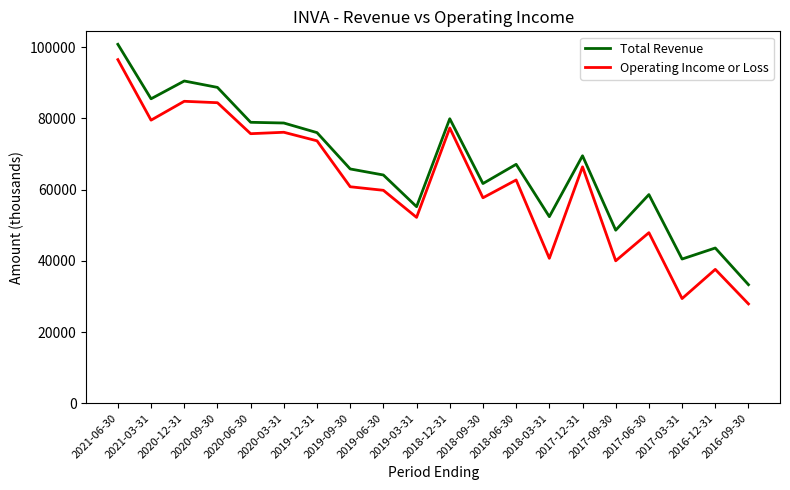

What is the minimum value for Total Revenue?

33300